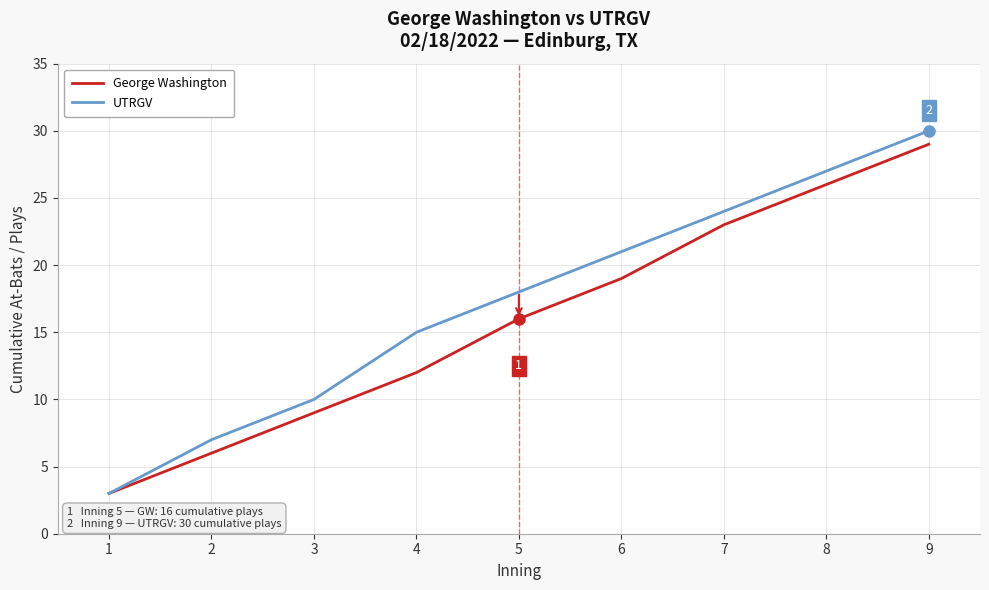

Where is UTRGV nearest to the value 16?

4